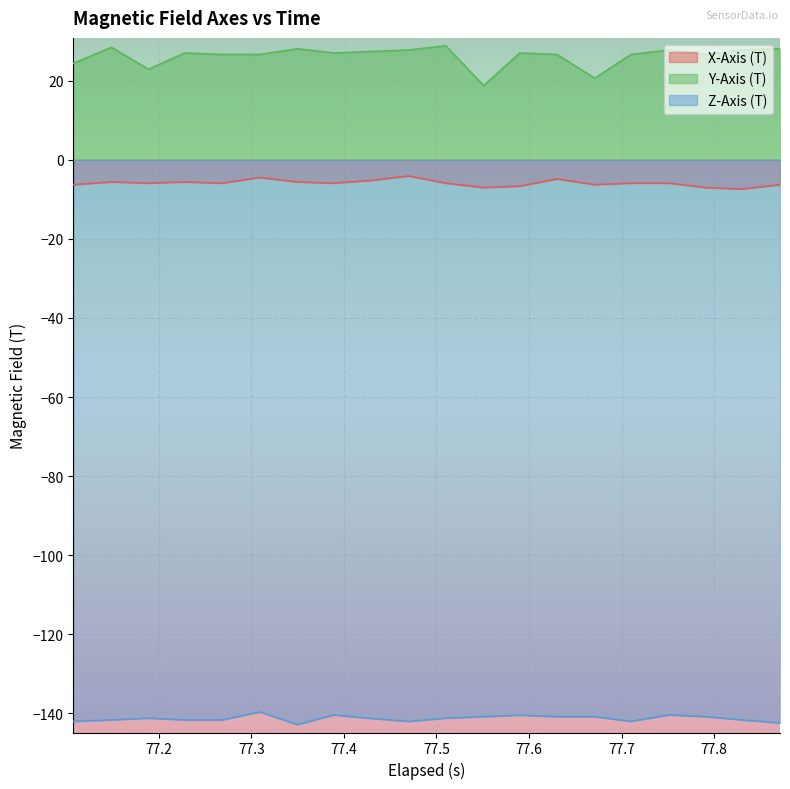

Count the number of data series in this chart.

3